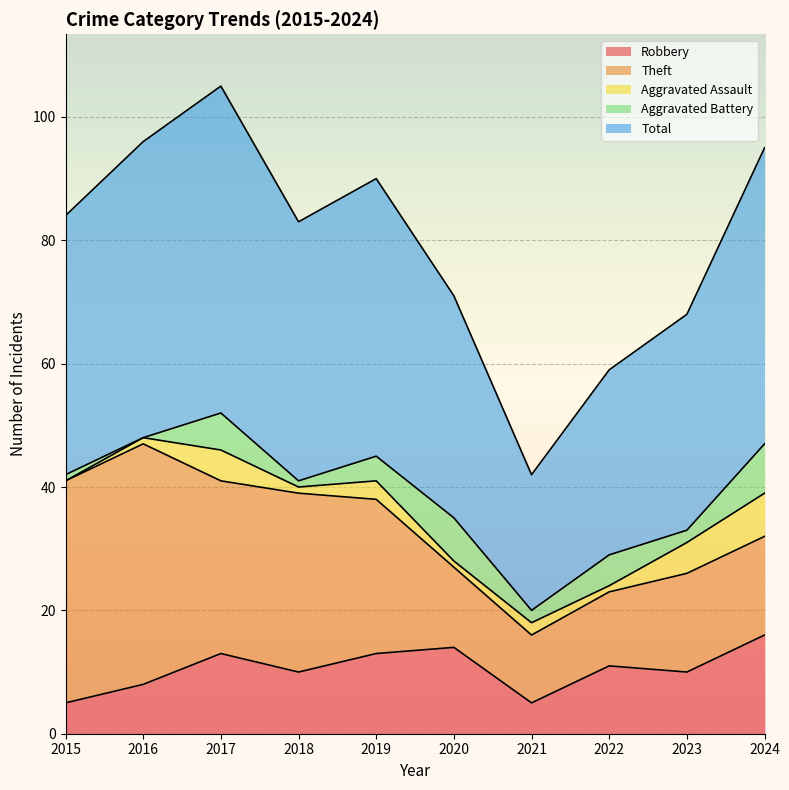

How many interior local valleys does the Total series have?

2